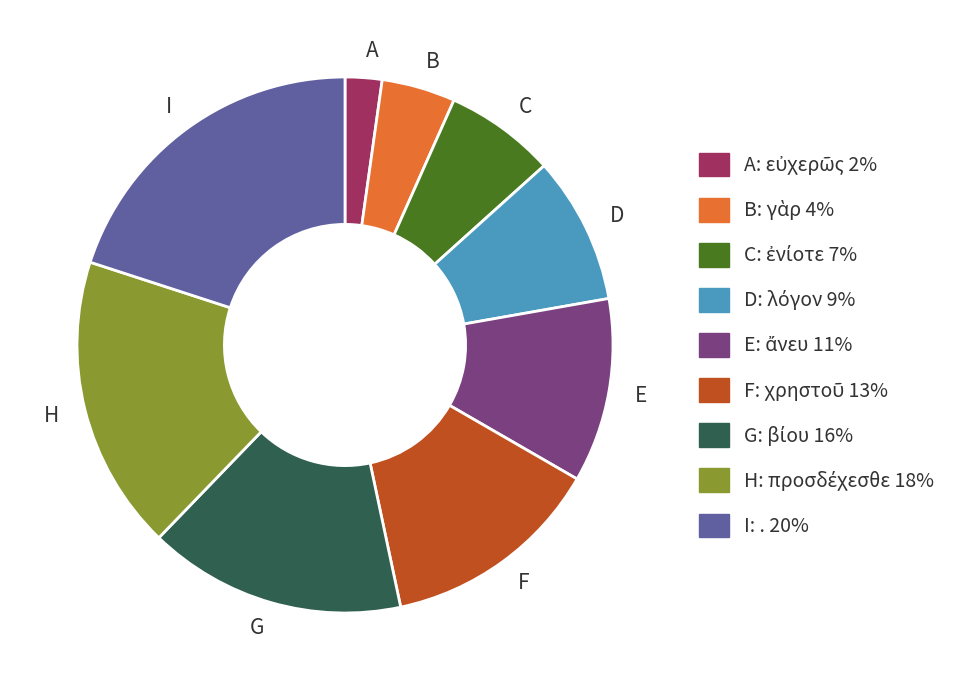

Approximately how many times larger is the value at B compared to E?

0.4